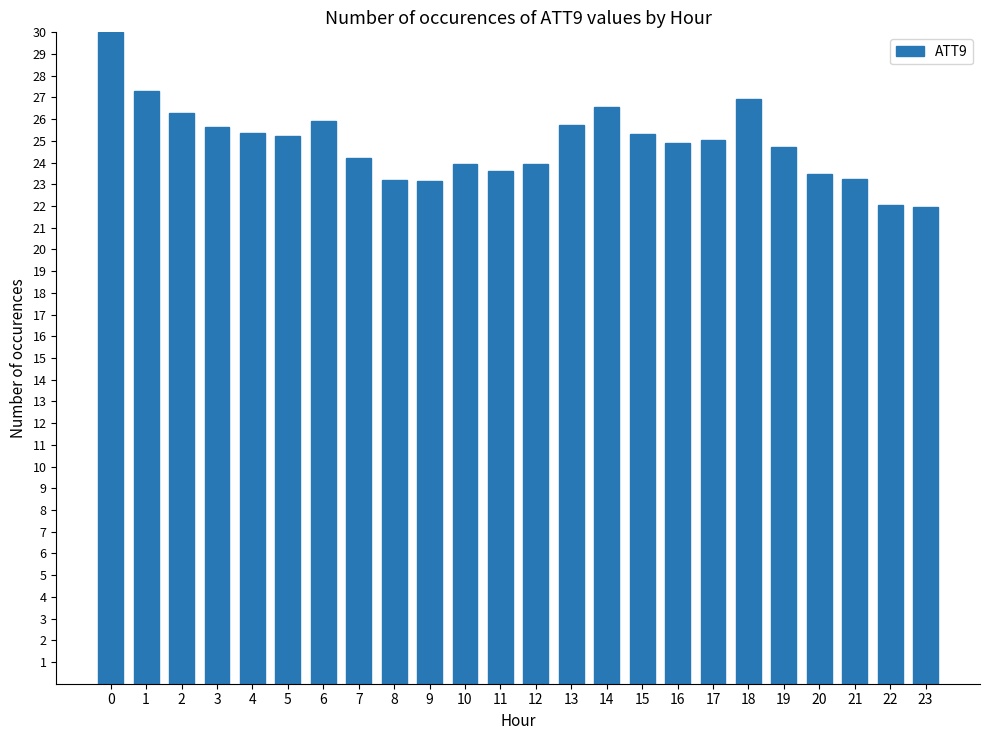

What is the difference between the second highest and minimum values?

5.3